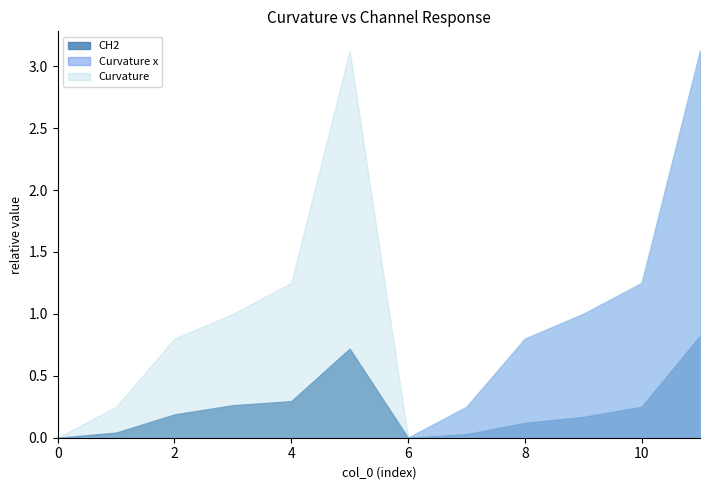

What is the total value across all series at 8?

1.7